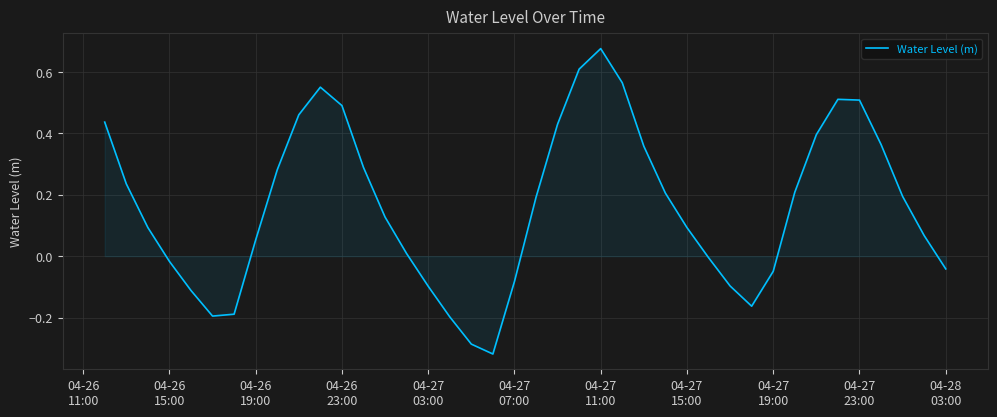

What is the difference between the maximum and minimum values?

1.0